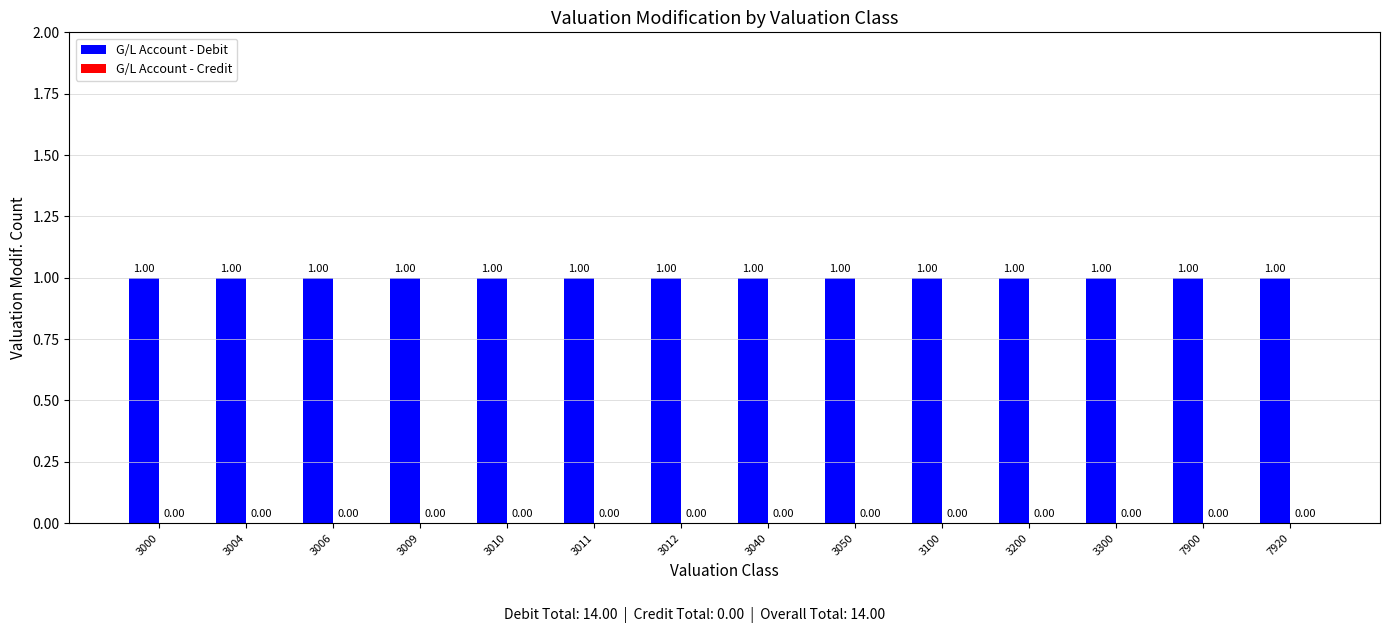

What is the maximum value shown in the chart?

1